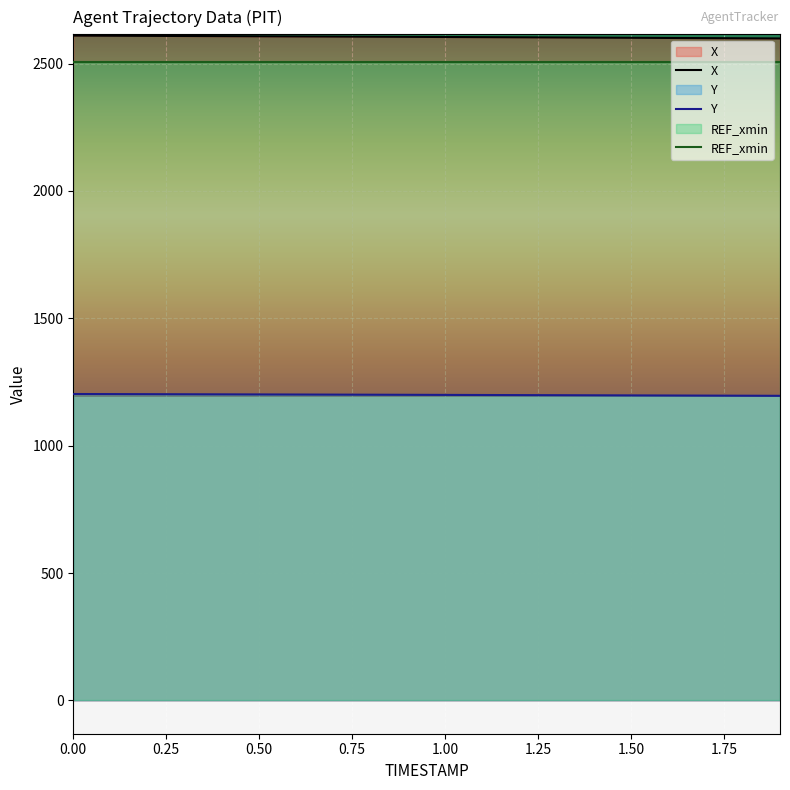

What is the lowest value of the Y series?

1195.8